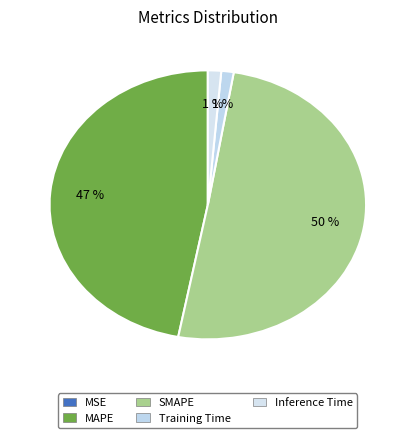

How many slices are in this pie chart?

5